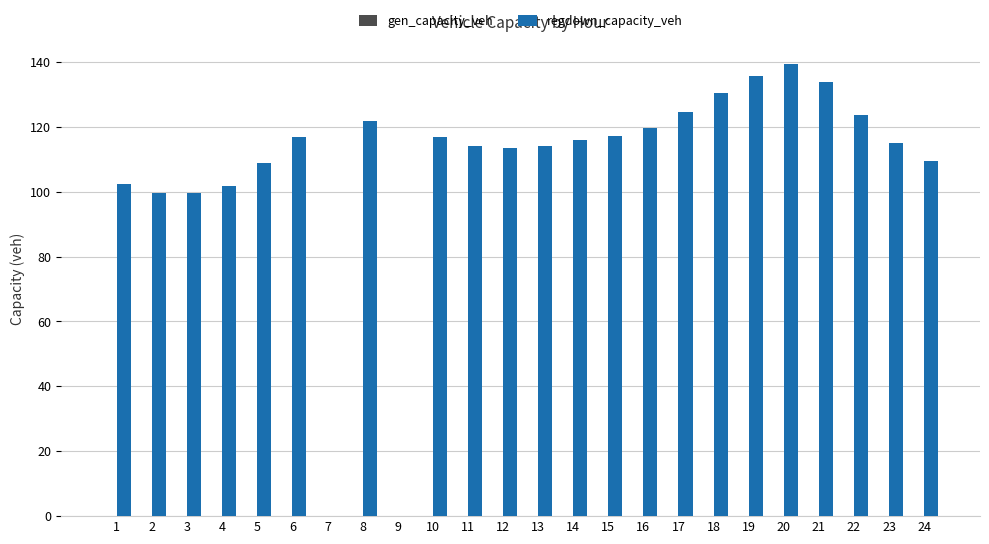

What is the sum of the values at 15 and 3?

216.6